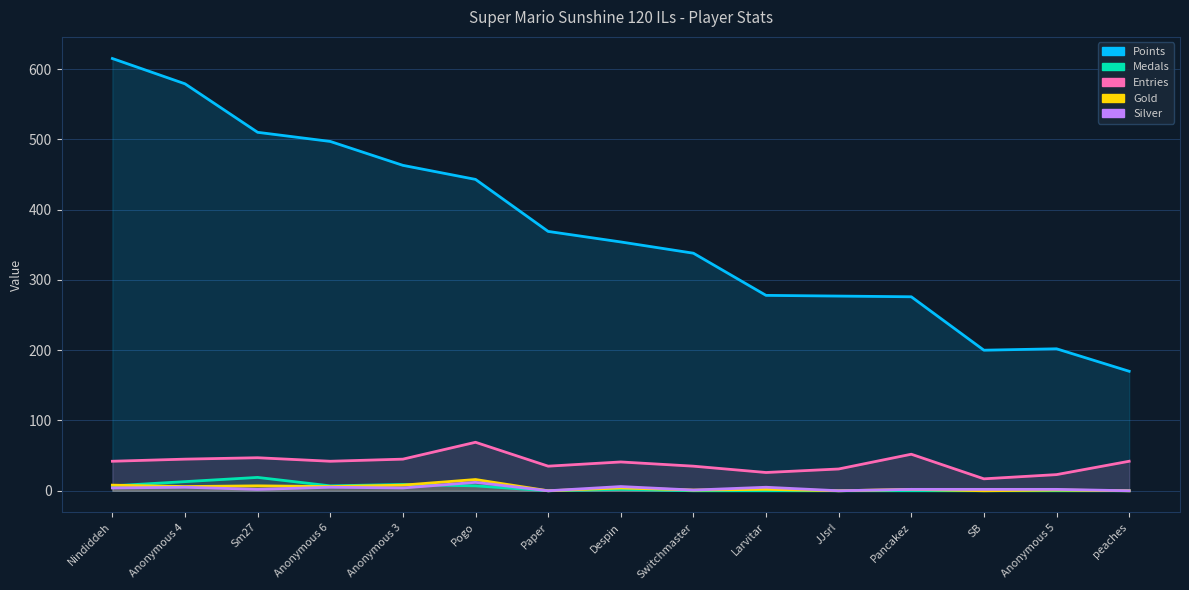

How many values in Silver are above zero?

12